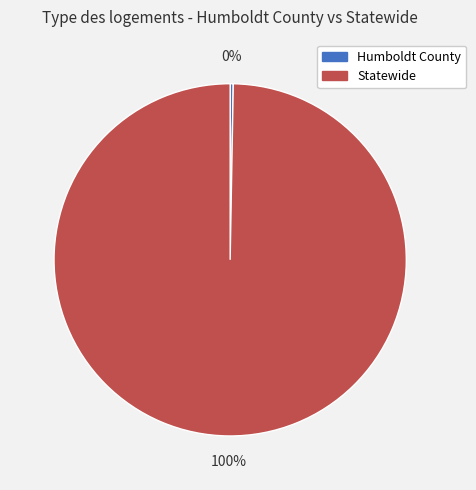

Which has a higher value, Statewide or Humboldt County?

Statewide